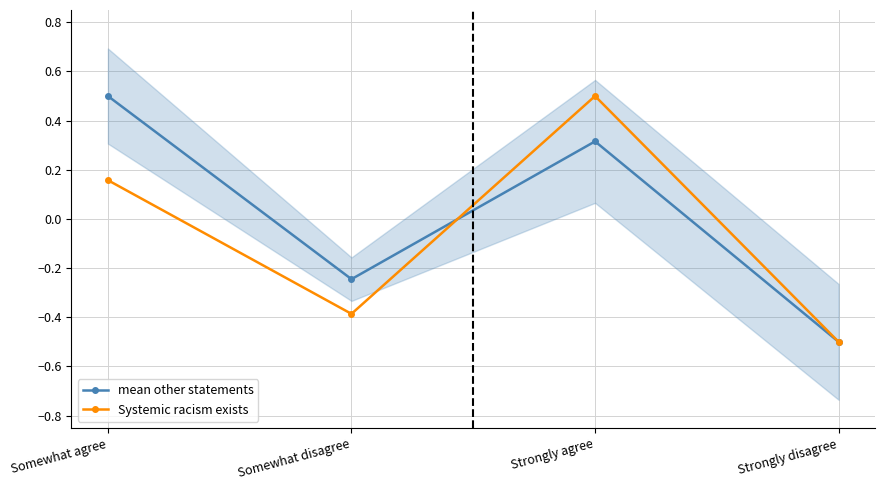

What is the total value across all series at Somewhat disagree?

-0.6